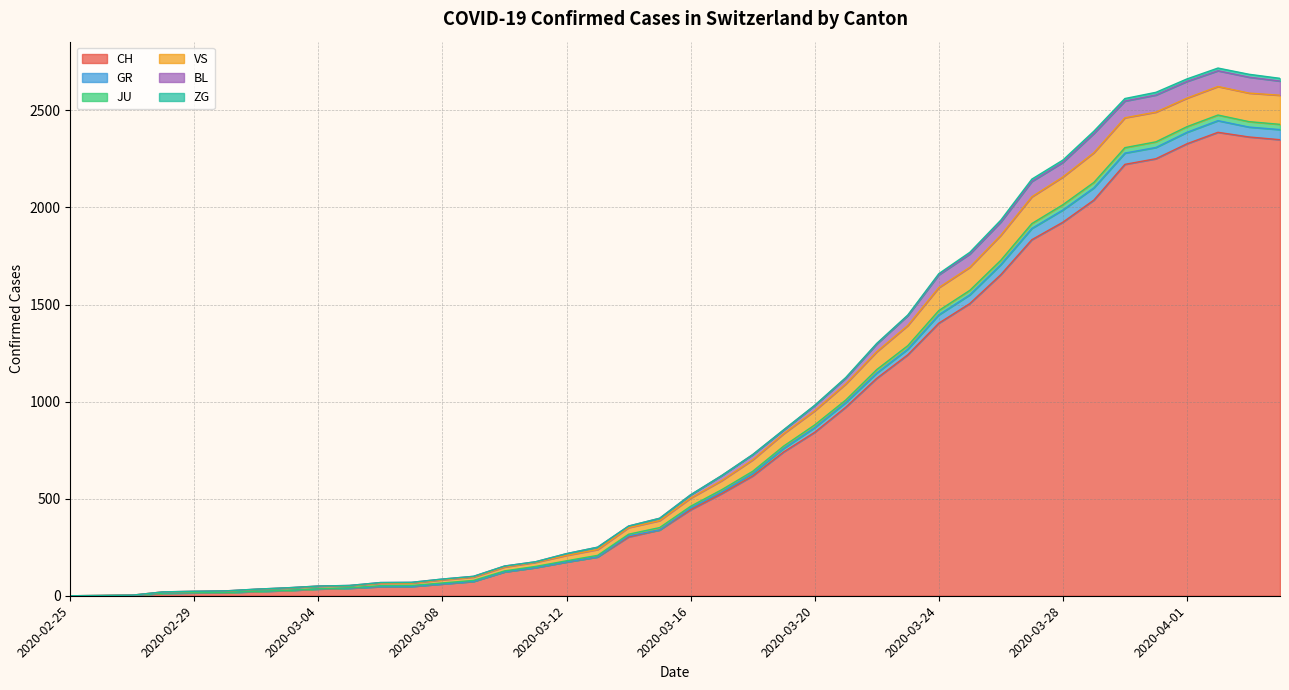

What position from the left is 2020-03-04?

9